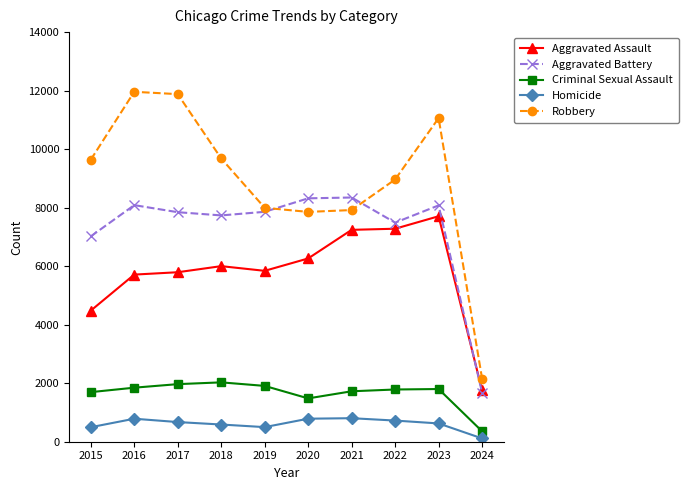

At which category does the chart reach its minimum across all series?

2024